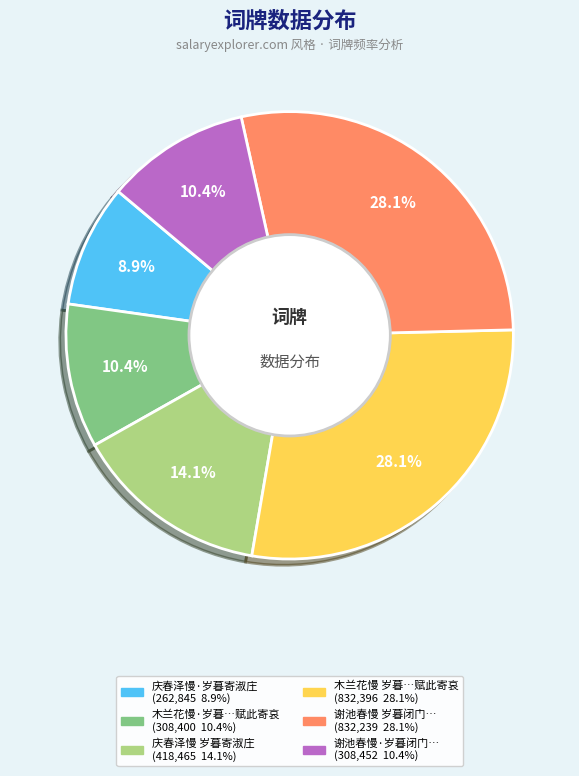

Is there a majority slice in this chart?

No